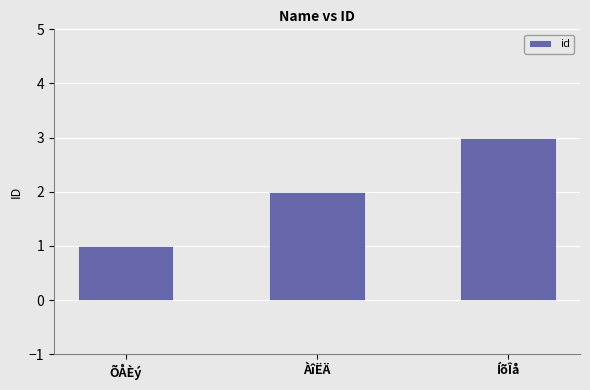

What position from the right is ÀîËÄ?

2